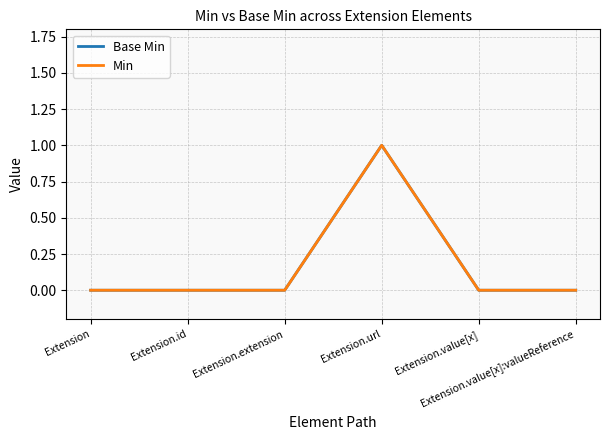

At Extension.value[x]:valueReference, list the series in order from largest to smallest.

Base Min, Min